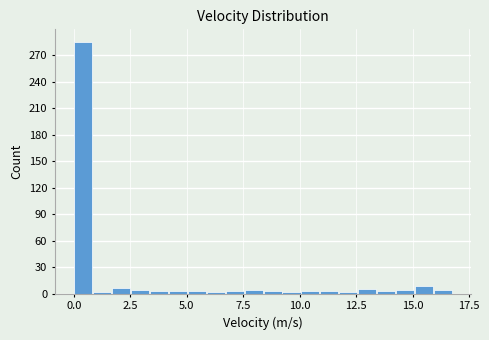

Around what value on the x-axis is the tallest bar? Give the approximate position of its centre, as read against the axis.

0.5